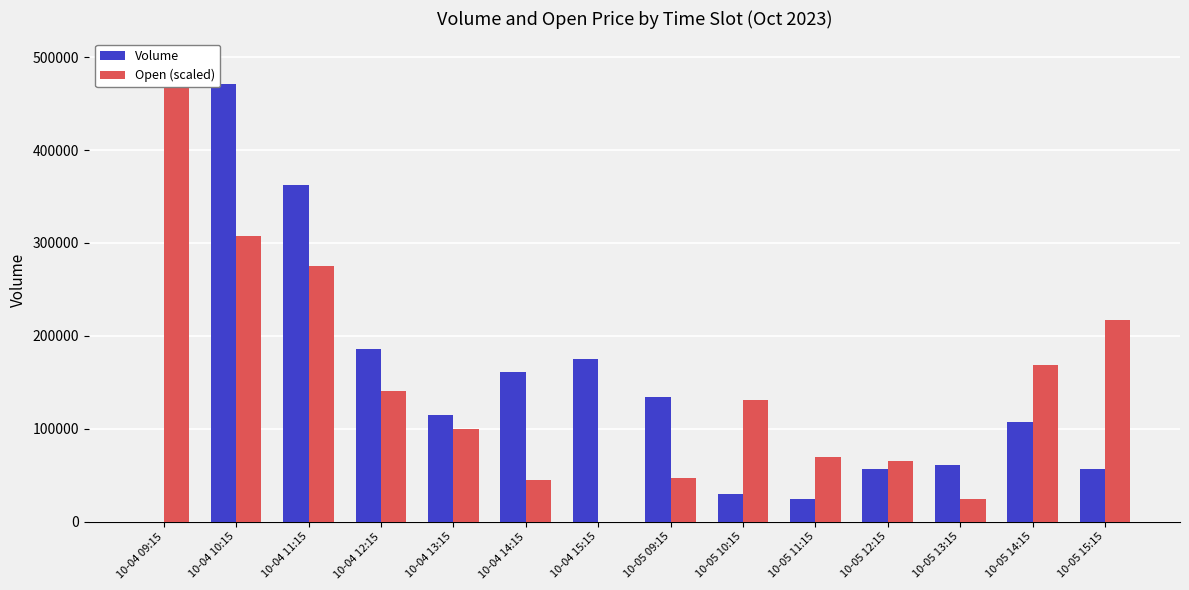

Rank the series by their average value, from lowest to highest.

Volume, Open (scaled)